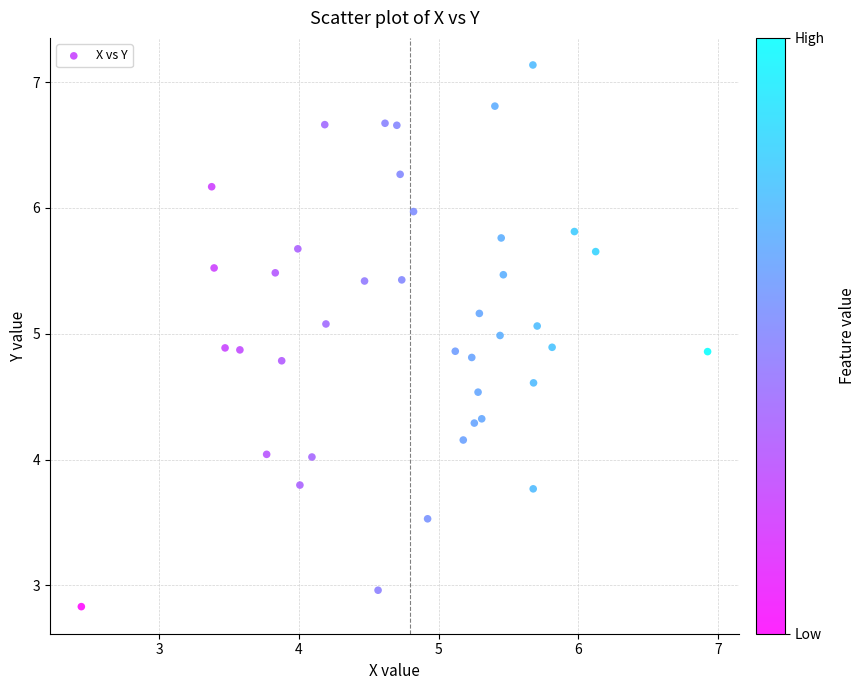

What is the range of X values (max minus min)?

4.5